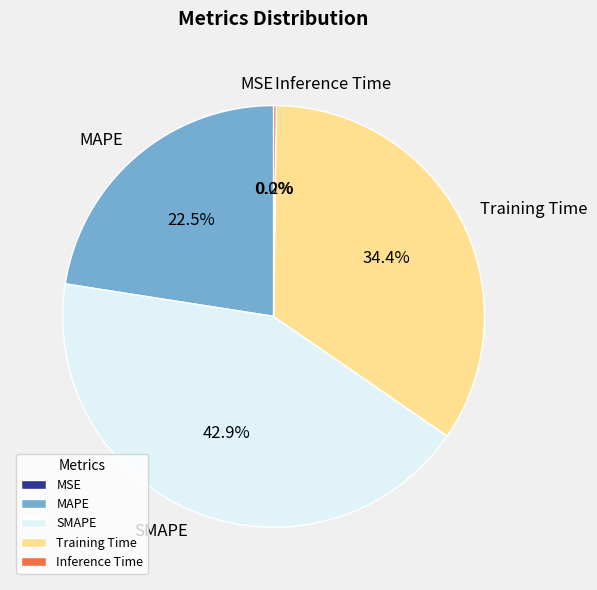

Does SMAPE account for over 50% of the chart?

No